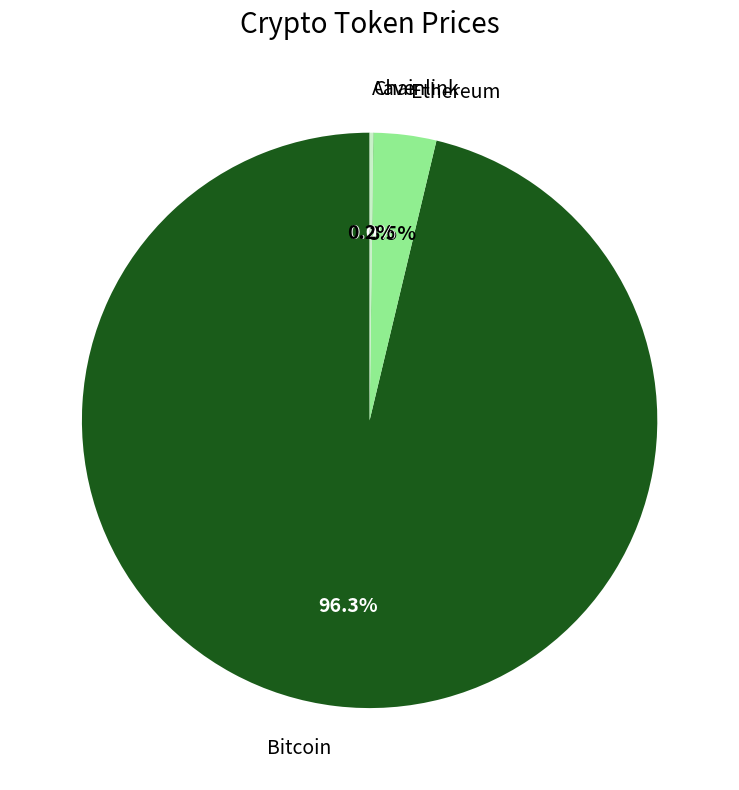

Is there any slice that represents more than half of the pie?

Yes